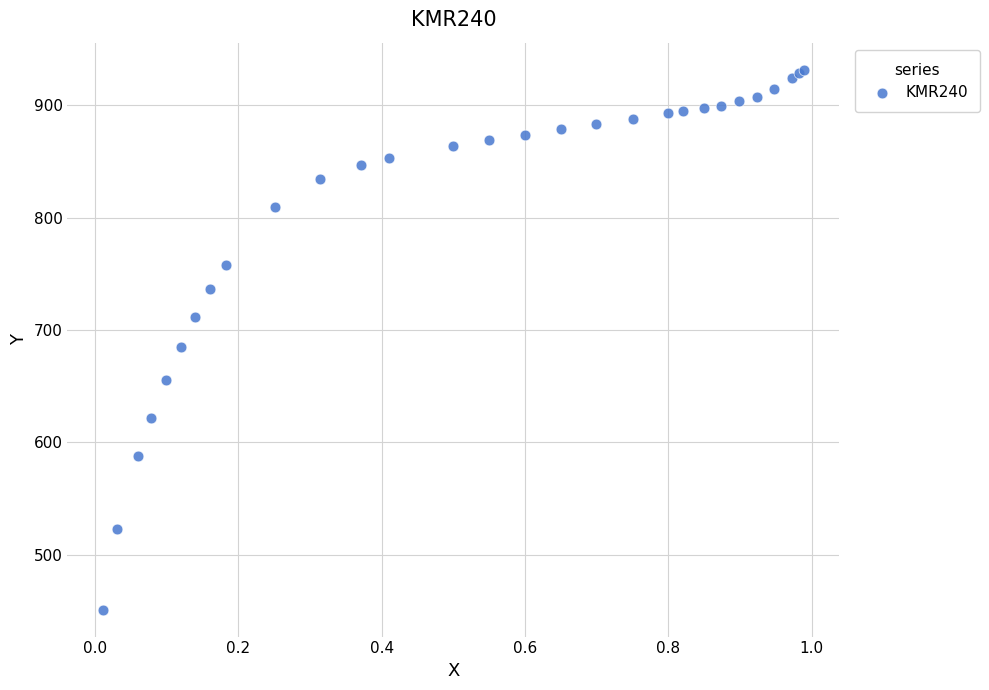

What Y value in the scatter plot is closest to 691?

684.6